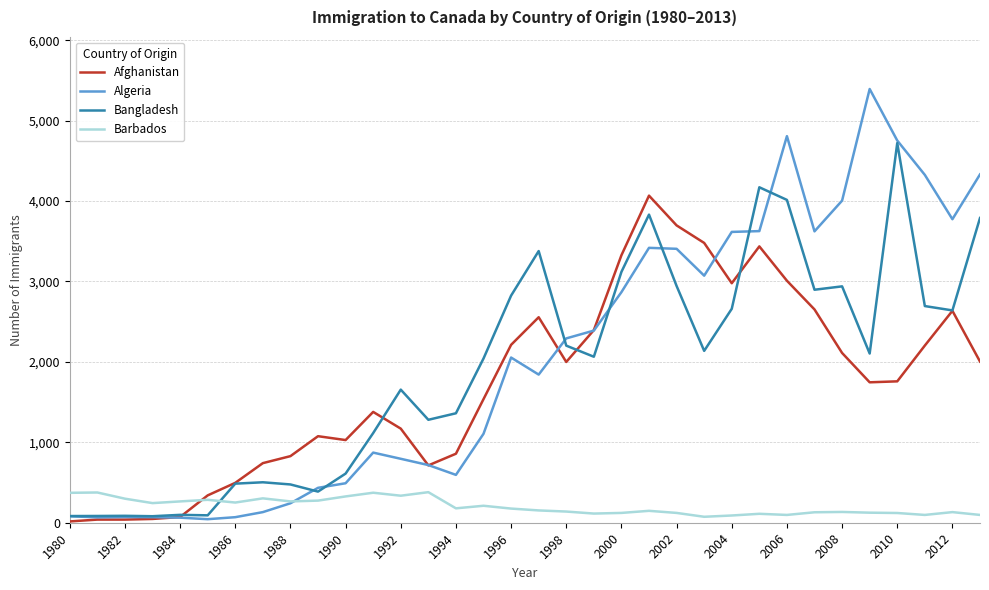

Rank the series by their maximum value, from lowest to highest.

Barbados, Afghanistan, Bangladesh, Algeria